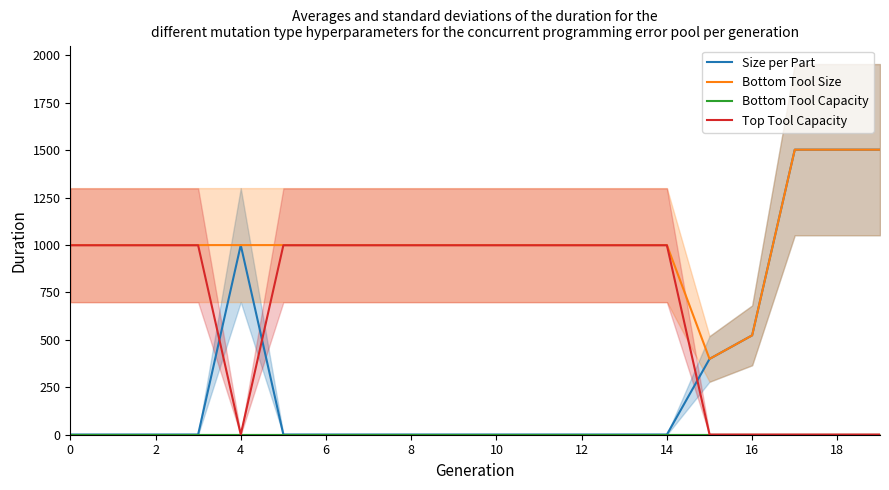

The Top Tool Capacity series shows 999.0 at 0. True or false?

True